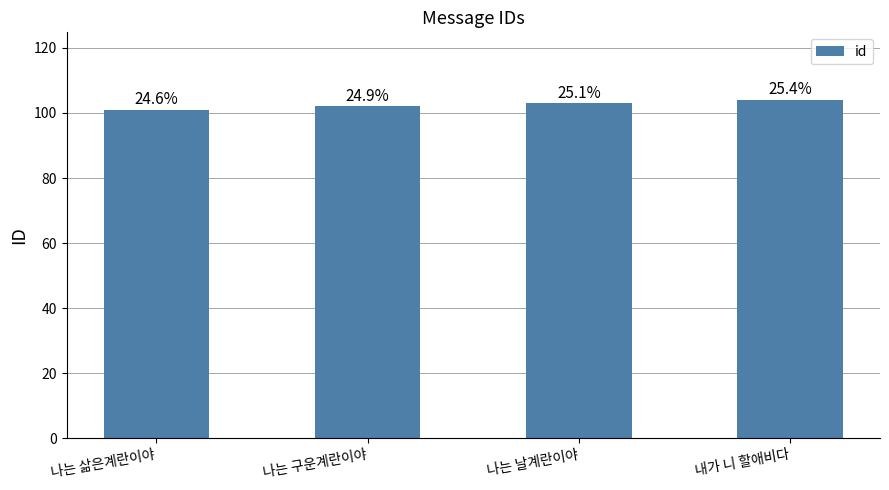

How many bars are there in total?

4